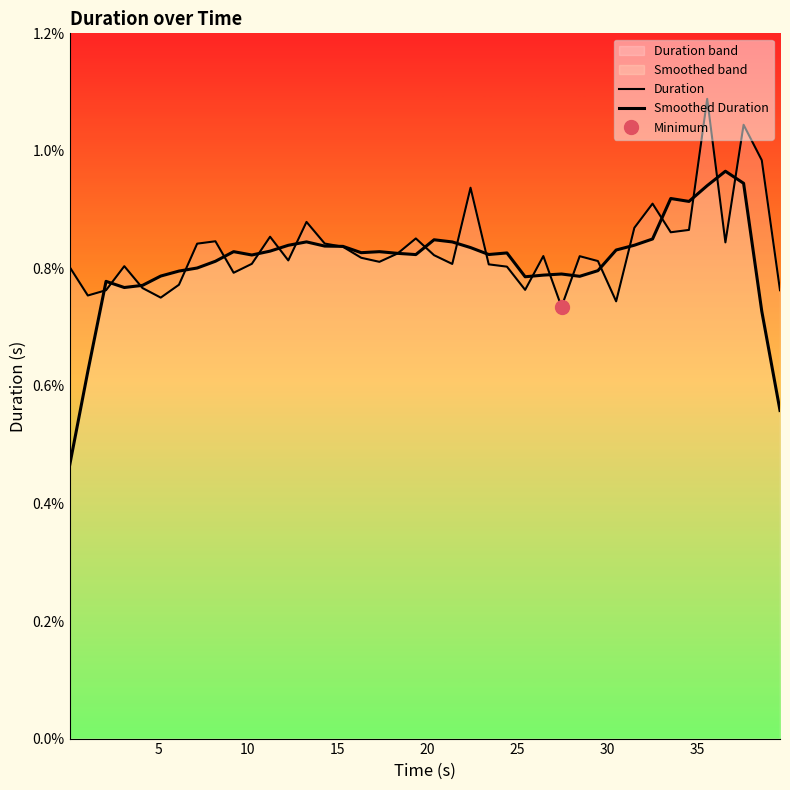

True or false: Smoothed Duration has a value of 0.0 at 21.

False